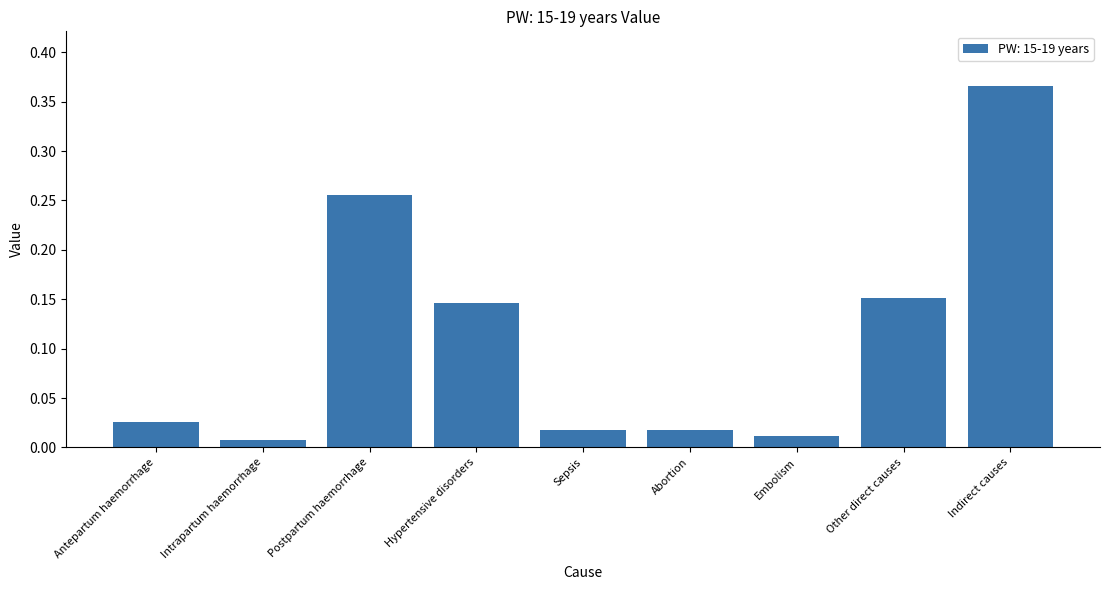

Between Intrapartum haemorrhage and Postpartum haemorrhage, which is larger?

Postpartum haemorrhage